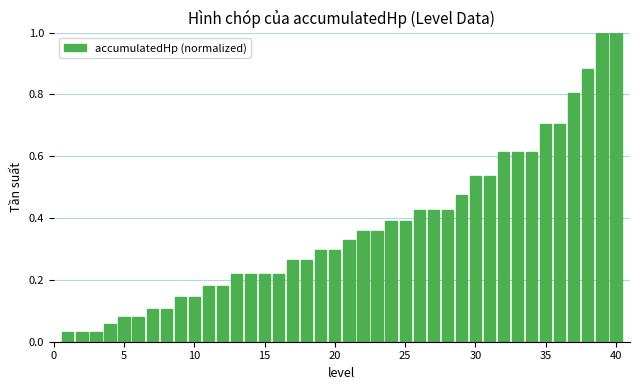

What is the difference between the second highest and second lowest values?

1.0